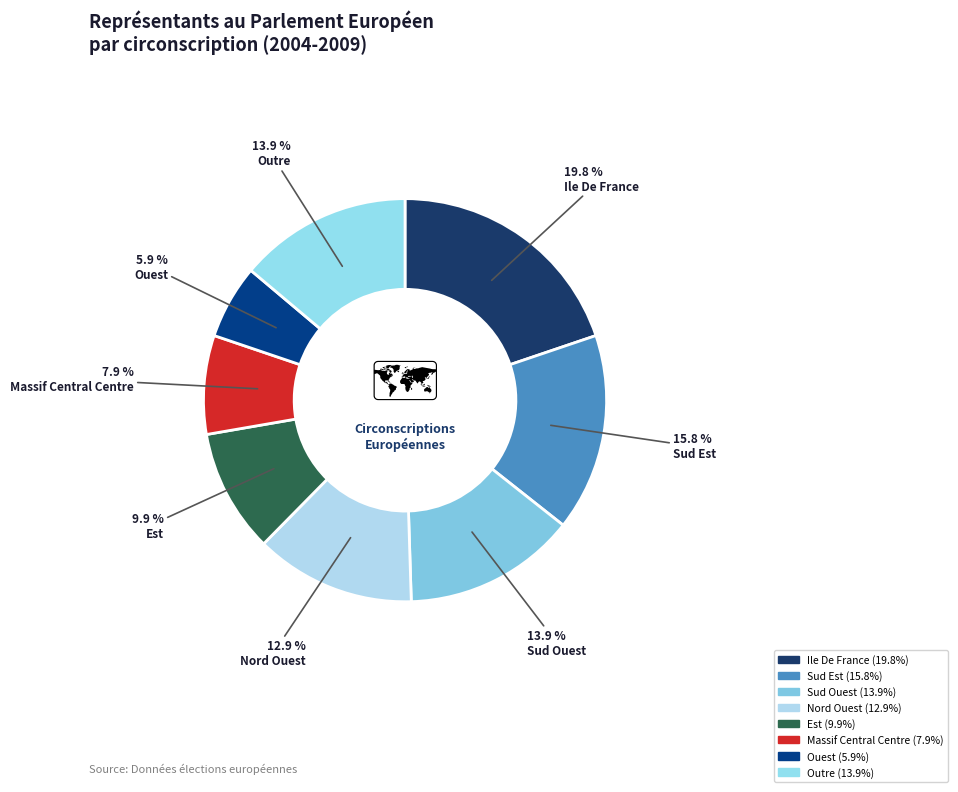

Which slice is the smallest?

02-OUEST